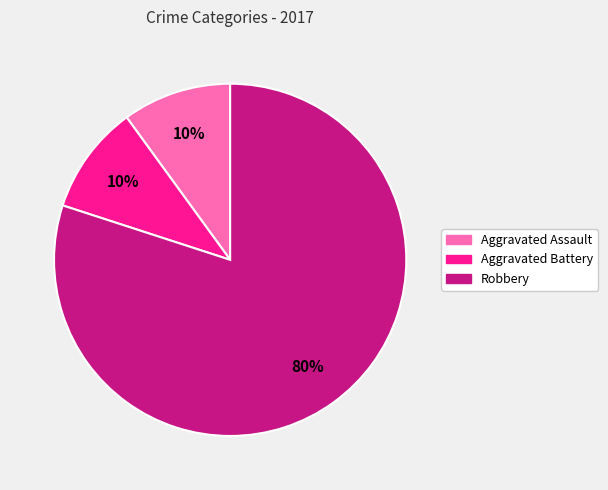

Is there any slice that represents more than half of the pie?

Yes